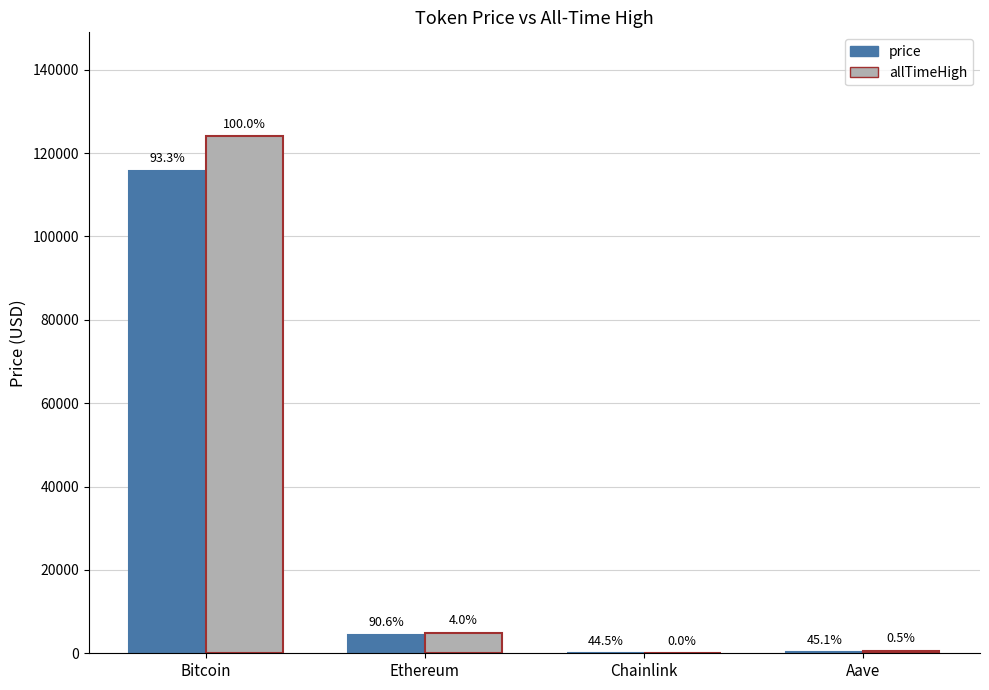

Which series changed the most between Chainlink and Aave?

allTimeHigh